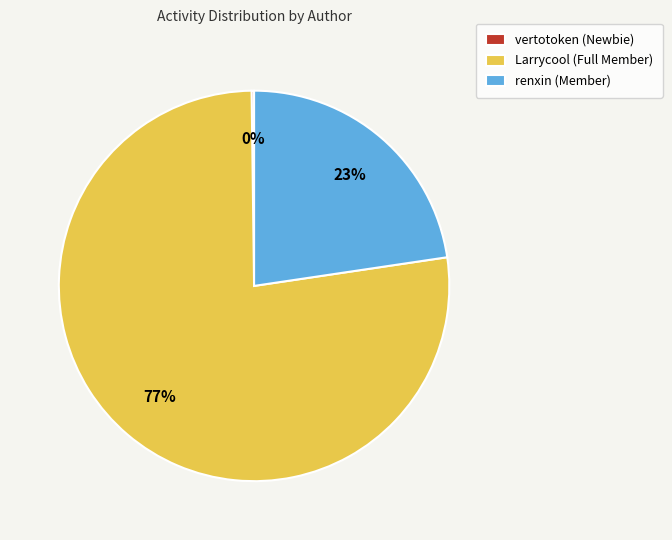

Is there any slice that represents more than half of the pie?

Yes